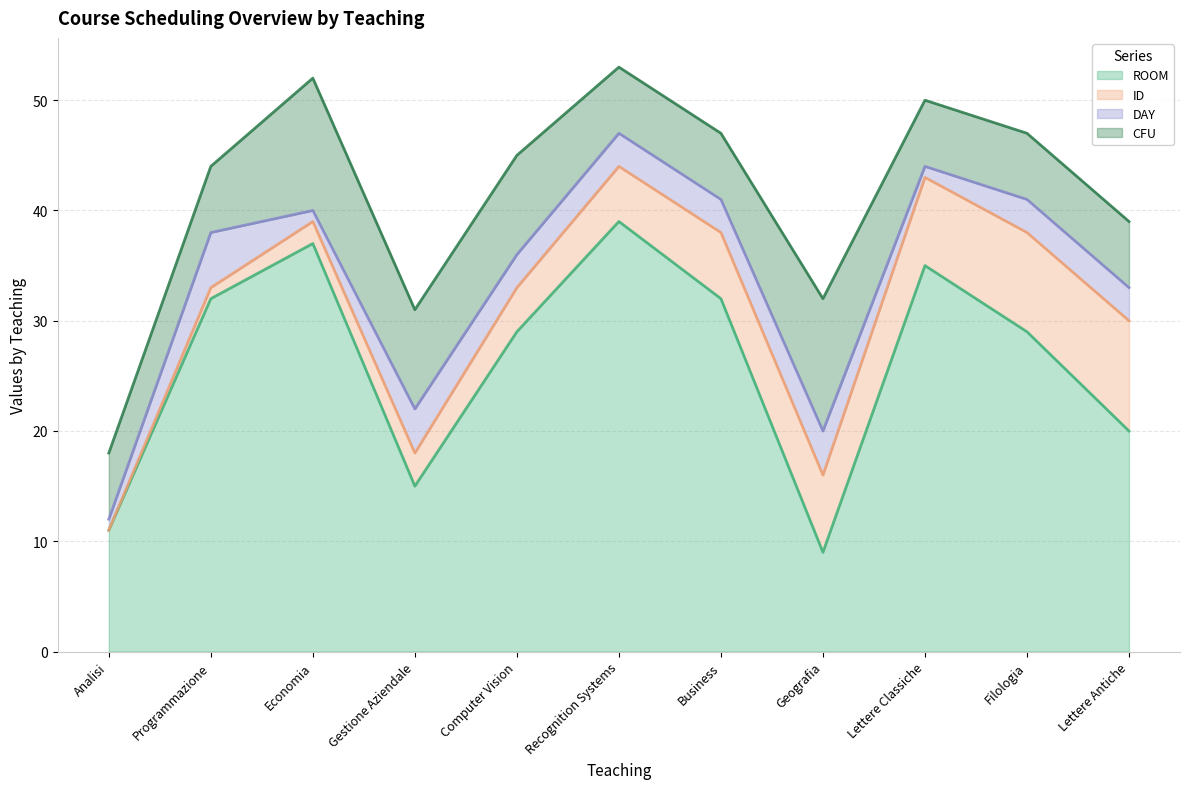

The value of DAY at Geografia is 4. True or false?

True